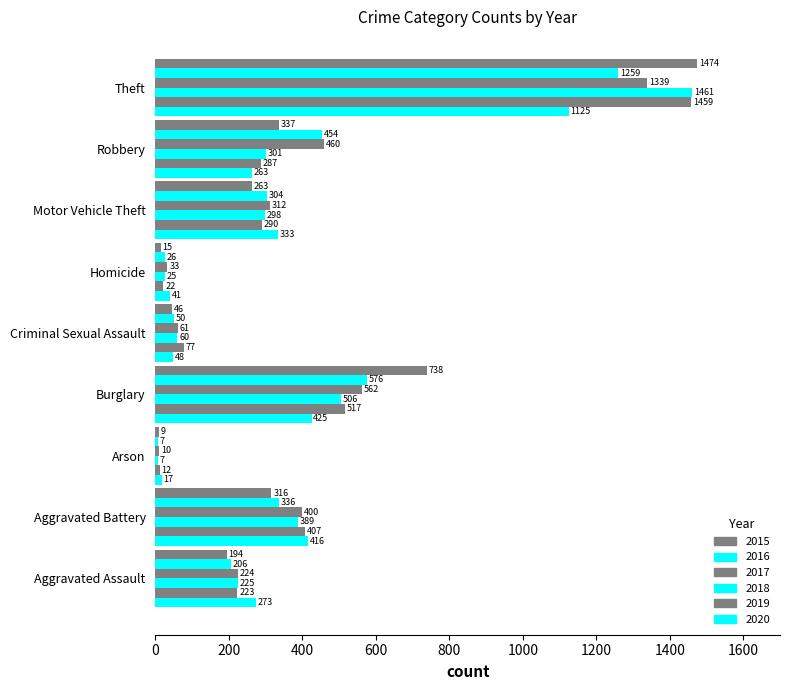

What is the label of the 4th bar from the right?

Homicide